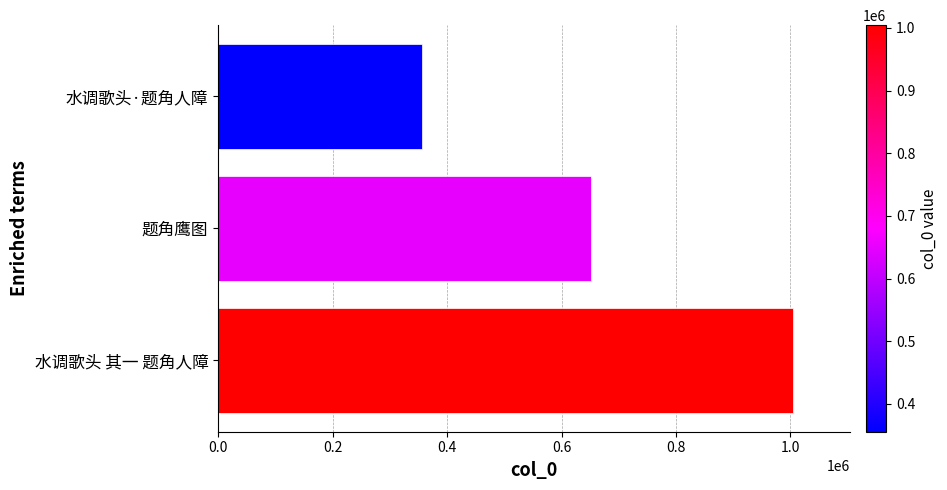

How many values are between 355672 and 1004322?

3